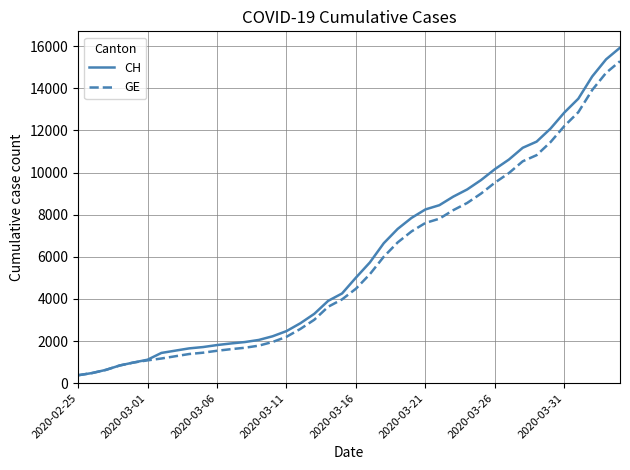

Which series has the widest spread of values?

CH